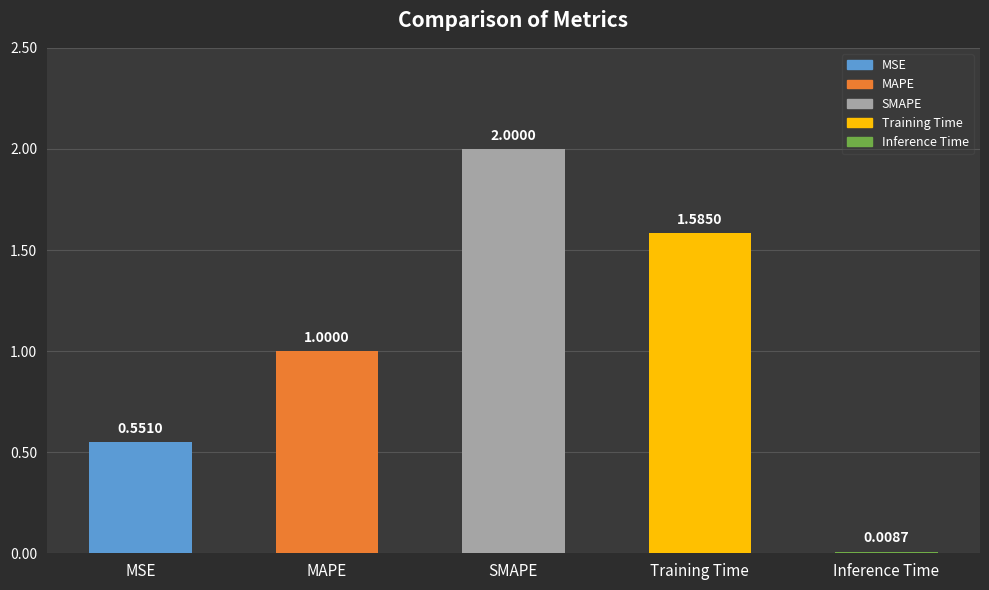

How many data points does each series have?

5